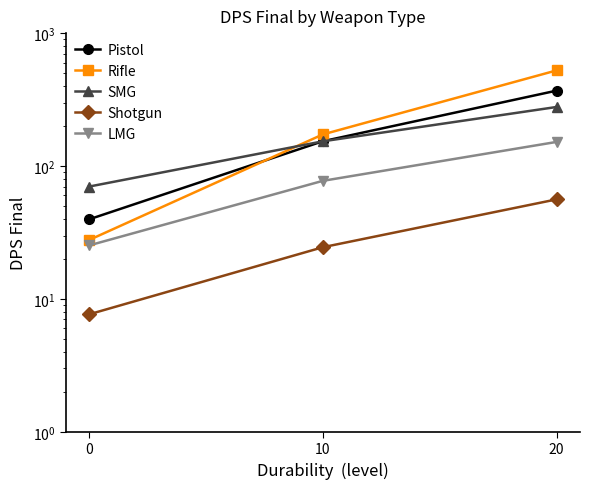

What value does the LMG series have at 10?

77.3